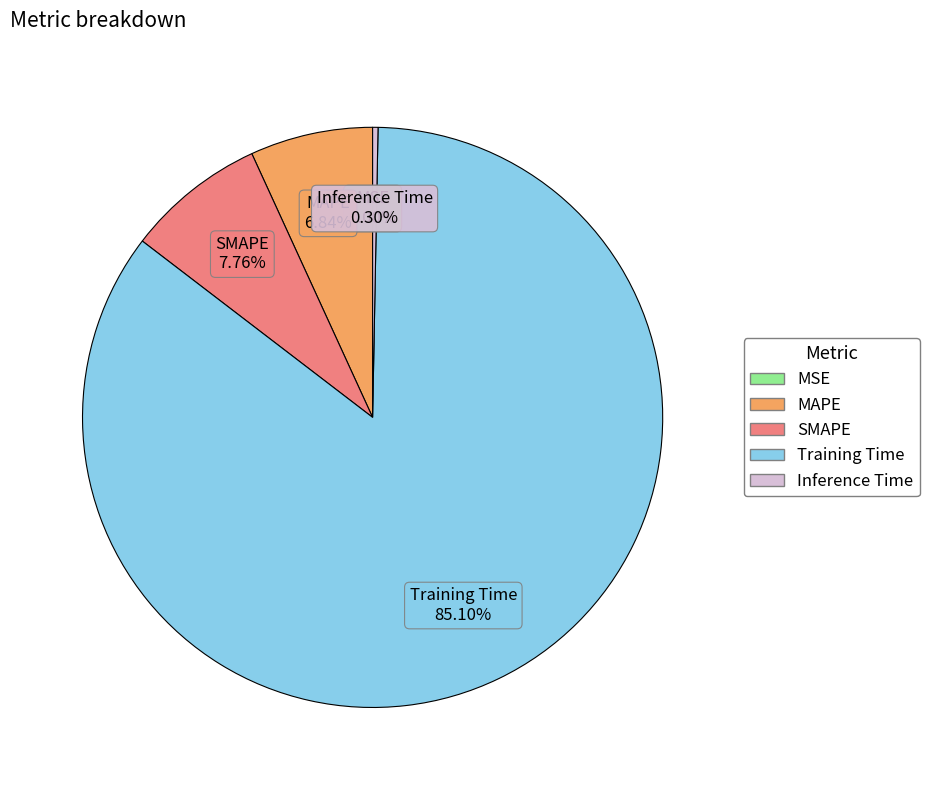

The Inference Time slice represents 0% of the pie. True or false?

True